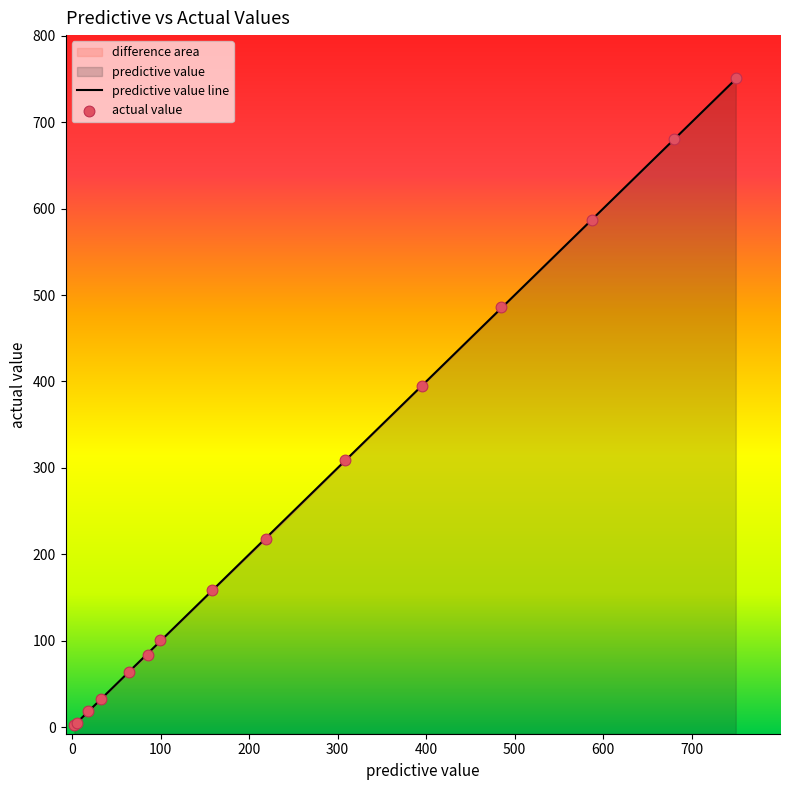

Which series reaches the maximum Y coordinate?

actual value